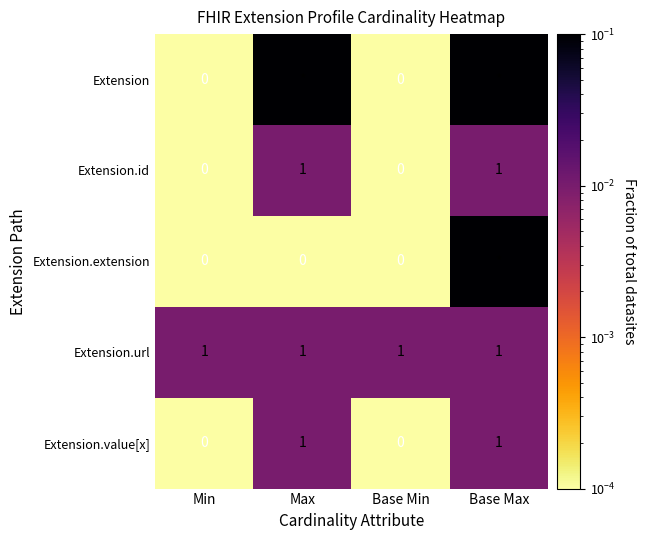

What is the spread (max minus min) of values at Base Max?

0.1